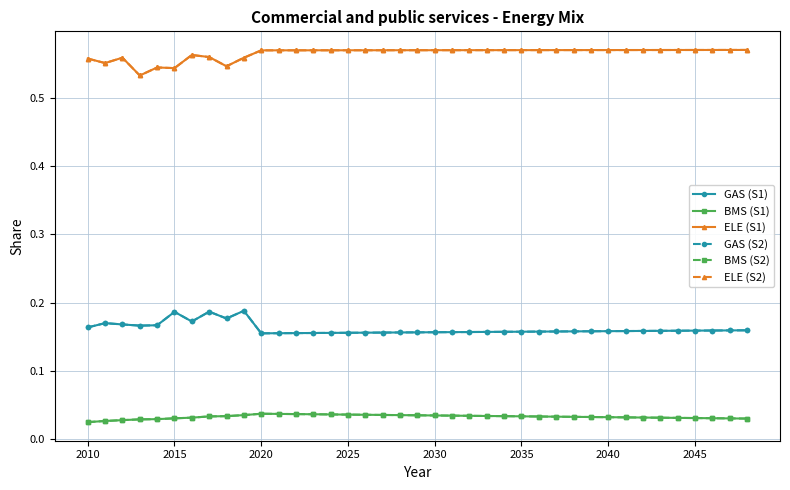

Reading left to right, list all the values displayed in this chart.

GAS (S1): 0.2	0.2	0.2	0.2	0.2	0.2	0.2	0.2	0.2	0.2	0.2	0.2	0.2	0.2	0.2	0.2	0.2	0.2	0.2	0.2	0.2	0.2	0.2	0.2	0.2	0.2	0.2	0.2	0.2	0.2	0.2	0.2	0.2	0.2	0.2	0.2	0.2	0.2	0.2
BMS (S1): 0.0	0.0	0.0	0.0	0.0	0.0	0.0	0.0	0.0	0.0	0.0	0.0	0.0	0.0	0.0	0.0	0.0	0.0	0.0	0.0	0.0	0.0	0.0	0.0	0.0	0.0	0.0	0.0	0.0	0.0	0.0	0.0	0.0	0.0	0.0	0.0	0.0	0.0	0.0
ELE (S1): 0.6	0.6	0.6	0.5	0.5	0.5	0.6	0.6	0.5	0.6	0.6	0.6	0.6	0.6	0.6	0.6	0.6	0.6	0.6	0.6	0.6	0.6	0.6	0.6	0.6	0.6	0.6	0.6	0.6	0.6	0.6	0.6	0.6	0.6	0.6	0.6	0.6	0.6	0.6
GAS (S2): 0.2	0.2	0.2	0.2	0.2	0.2	0.2	0.2	0.2	0.2	0.2	0.2	0.2	0.2	0.2	0.2	0.2	0.2	0.2	0.2	0.2	0.2	0.2	0.2	0.2	0.2	0.2	0.2	0.2	0.2	0.2	0.2	0.2	0.2	0.2	0.2	0.2	0.2	0.2
BMS (S2): 0.0	0.0	0.0	0.0	0.0	0.0	0.0	0.0	0.0	0.0	0.0	0.0	0.0	0.0	0.0	0.0	0.0	0.0	0.0	0.0	0.0	0.0	0.0	0.0	0.0	0.0	0.0	0.0	0.0	0.0	0.0	0.0	0.0	0.0	0.0	0.0	0.0	0.0	0.0
ELE (S2): 0.6	0.6	0.6	0.5	0.5	0.5	0.6	0.6	0.5	0.6	0.6	0.6	0.6	0.6	0.6	0.6	0.6	0.6	0.6	0.6	0.6	0.6	0.6	0.6	0.6	0.6	0.6	0.6	0.6	0.6	0.6	0.6	0.6	0.6	0.6	0.6	0.6	0.6	0.6